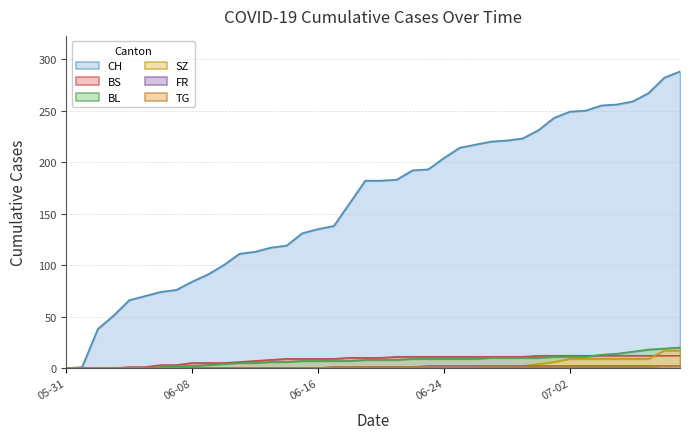

Rank the series by their maximum value, from highest to lowest.

CH, BL, SZ, BS, FR, TG